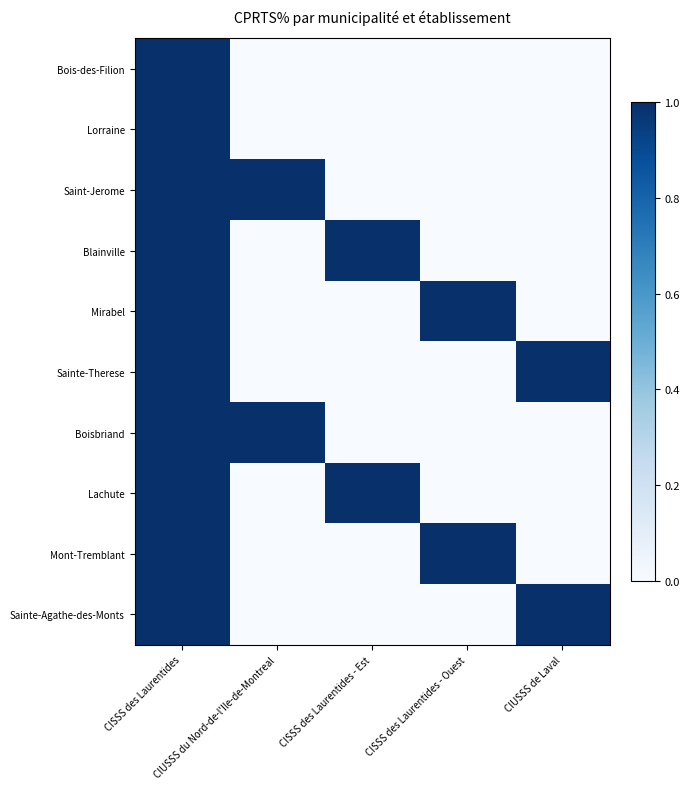

Reading left to right, list all the values displayed in this chart.

Bois-des-Filion: CISSS des Laurentides=1	CIUSSS du Nord-de-l'Ile-de-Montreal=0	CISSS des Laurentides - Est=0	CISSS des Laurentides - Ouest=0	CIUSSS de Laval=0
Lorraine: CISSS des Laurentides=1	CIUSSS du Nord-de-l'Ile-de-Montreal=0	CISSS des Laurentides - Est=0	CISSS des Laurentides - Ouest=0	CIUSSS de Laval=0
Saint-Jerome: CISSS des Laurentides=1	CIUSSS du Nord-de-l'Ile-de-Montreal=1	CISSS des Laurentides - Est=0	CISSS des Laurentides - Ouest=0	CIUSSS de Laval=0
Blainville: CISSS des Laurentides=1	CIUSSS du Nord-de-l'Ile-de-Montreal=0	CISSS des Laurentides - Est=1	CISSS des Laurentides - Ouest=0	CIUSSS de Laval=0
Mirabel: CISSS des Laurentides=1	CIUSSS du Nord-de-l'Ile-de-Montreal=0	CISSS des Laurentides - Est=0	CISSS des Laurentides - Ouest=1	CIUSSS de Laval=0
Sainte-Therese: CISSS des Laurentides=1	CIUSSS du Nord-de-l'Ile-de-Montreal=0	CISSS des Laurentides - Est=0	CISSS des Laurentides - Ouest=0	CIUSSS de Laval=1
Boisbriand: CISSS des Laurentides=1	CIUSSS du Nord-de-l'Ile-de-Montreal=1	CISSS des Laurentides - Est=0	CISSS des Laurentides - Ouest=0	CIUSSS de Laval=0
Lachute: CISSS des Laurentides=1	CIUSSS du Nord-de-l'Ile-de-Montreal=0	CISSS des Laurentides - Est=1	CISSS des Laurentides - Ouest=0	CIUSSS de Laval=0
Mont-Tremblant: CISSS des Laurentides=1	CIUSSS du Nord-de-l'Ile-de-Montreal=0	CISSS des Laurentides - Est=0	CISSS des Laurentides - Ouest=1	CIUSSS de Laval=0
Sainte-Agathe-des-Monts: CISSS des Laurentides=1	CIUSSS du Nord-de-l'Ile-de-Montreal=0	CISSS des Laurentides - Est=0	CISSS des Laurentides - Ouest=0	CIUSSS de Laval=1